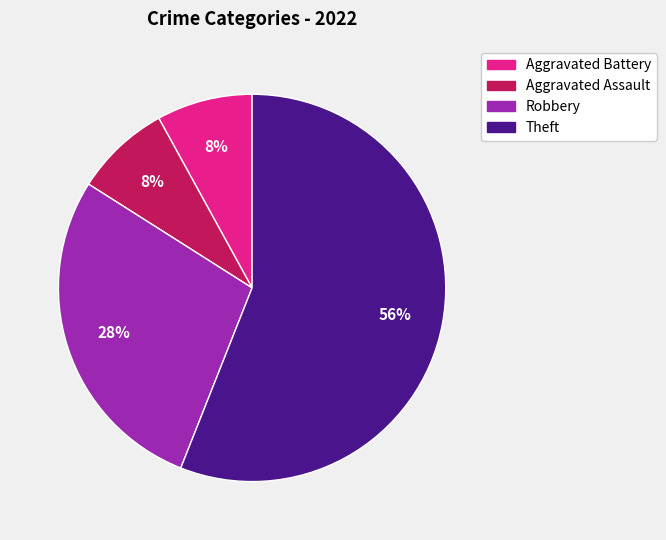

The Robbery slice represents 28% of the pie. True or false?

True